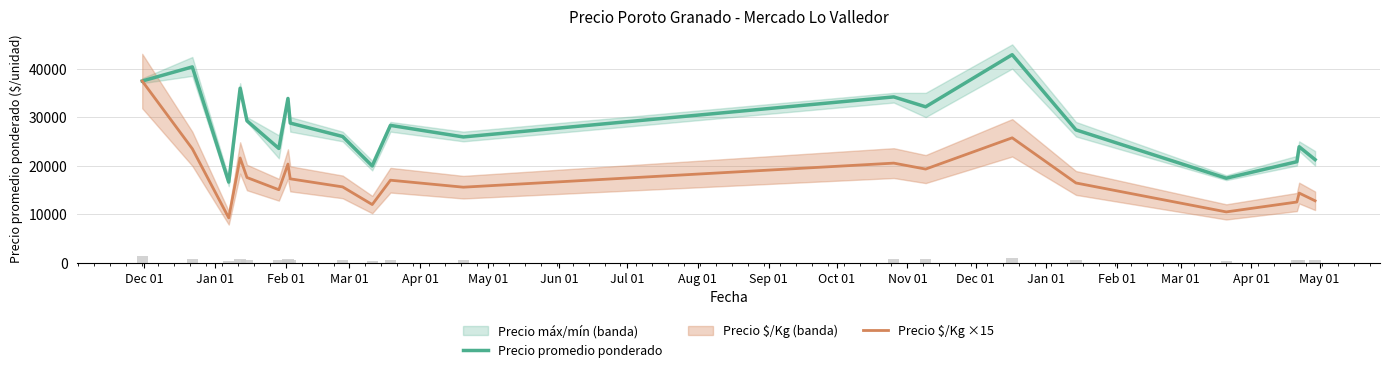

What is the lowest value of the Precio $/Kg ×15 series?

9210